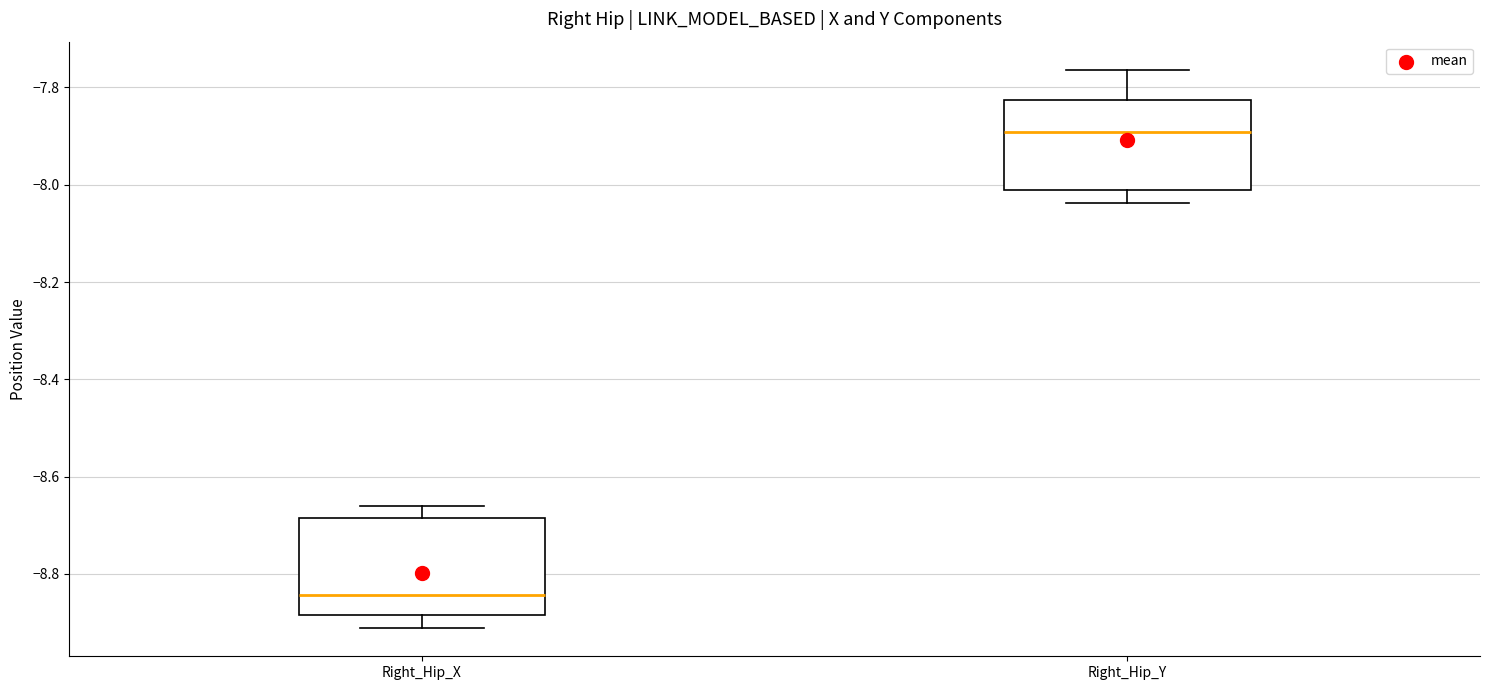

Reading left to right, read every box against the y-axis: the position of its median line, the range the box covers, and the ends of its whiskers. The values are not printed on the chart, so give them approximately, as read against the axis.

Right_Hip_X: median -8.84, box -8.88 to -8.68, whiskers -8.92 to -8.66
Right_Hip_Y: median -7.90, box -8.02 to -7.82, whiskers -8.04 to -7.76